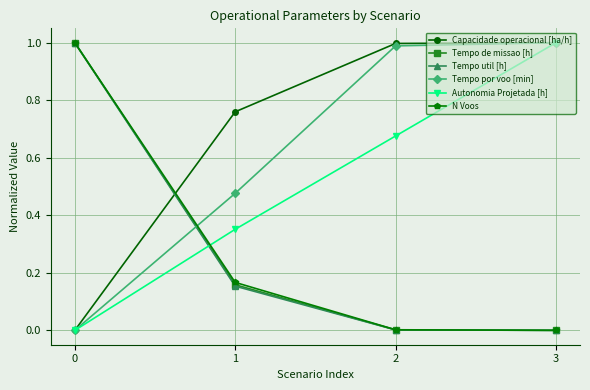

True or false: N Voos and Capacidade operacional [ha/h] intersect in this chart.

True